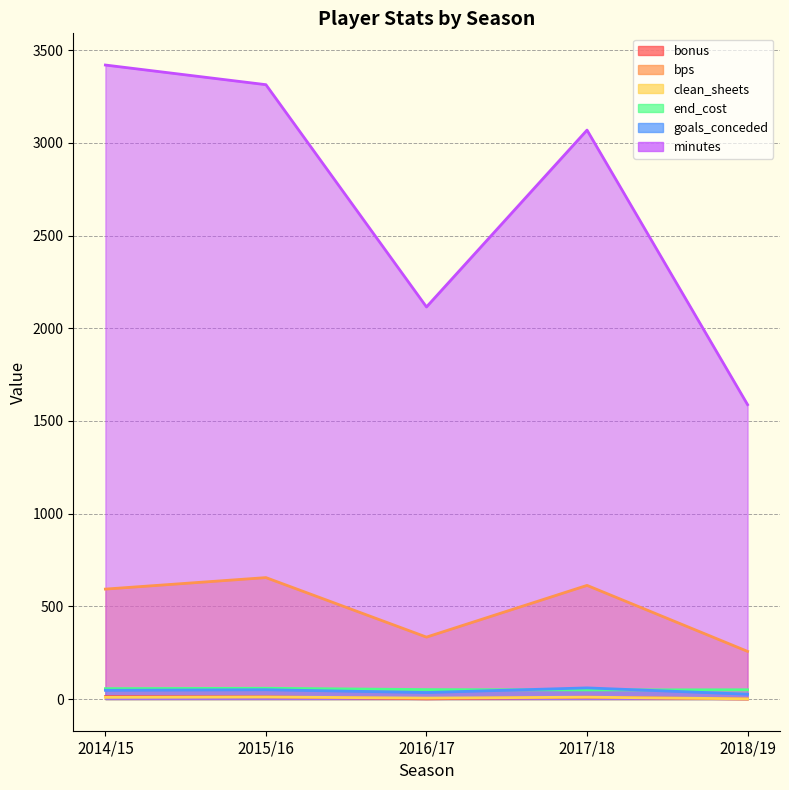

What is the difference between the minutes values at 2014/15 and 2015/16?

106